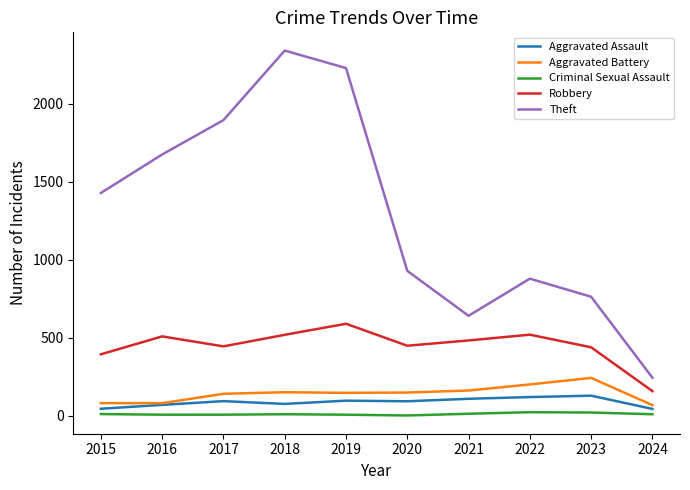

What are all the series names shown in the legend?

Aggravated Assault, Aggravated Battery, Criminal Sexual Assault, Robbery, Theft